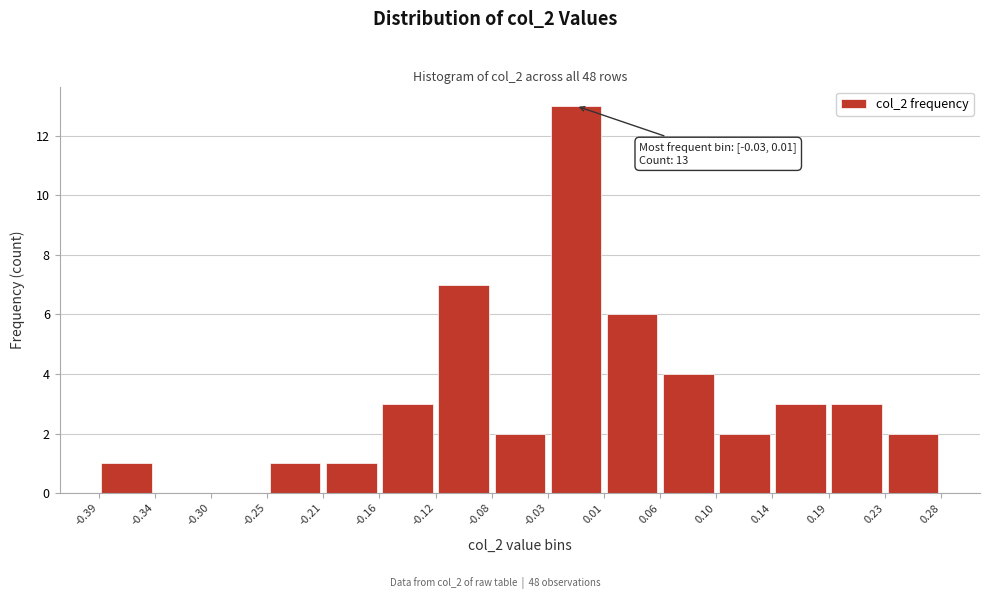

Which range on the x-axis has the tallest bar?

-0.03 to 0.01